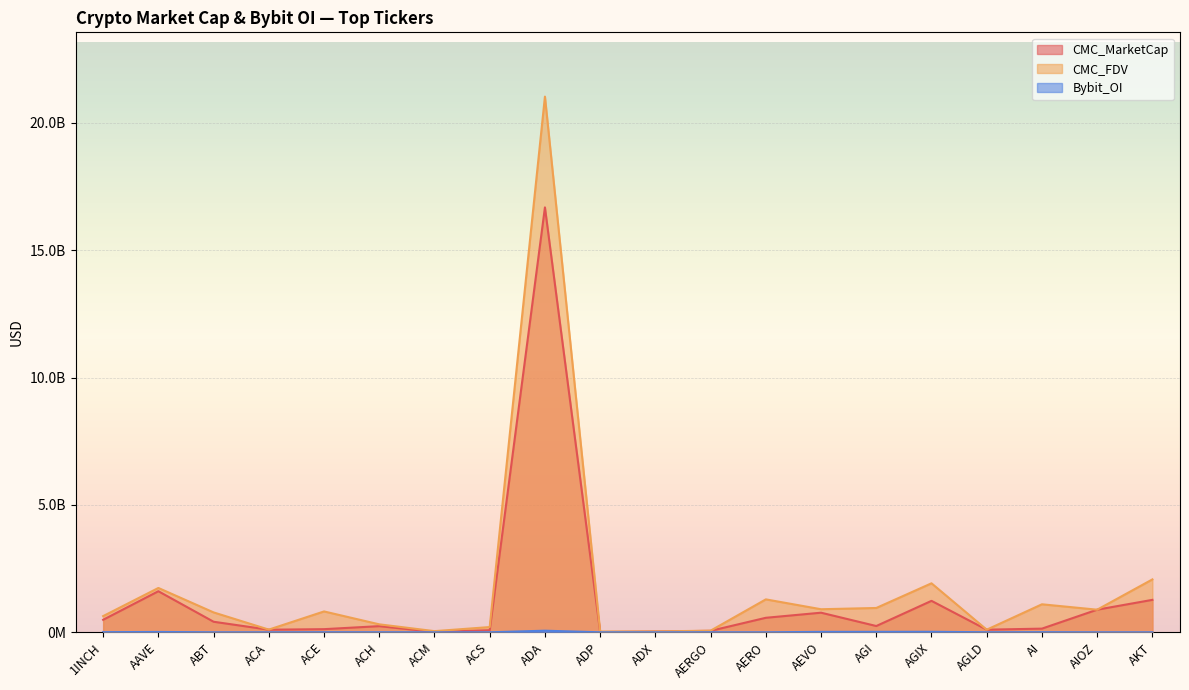

Which series has the widest spread of values?

CMC_FDV